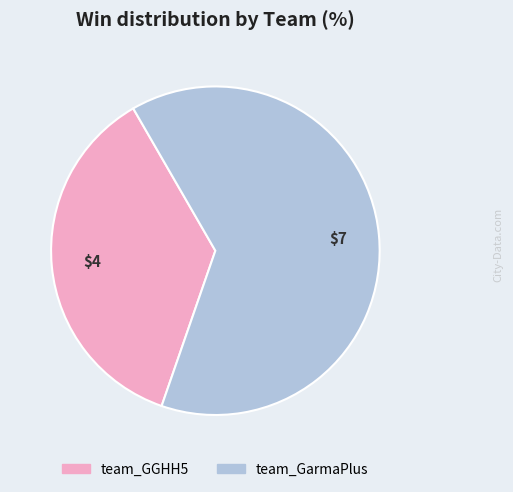

The team_GGHH5 slice represents 48% of the pie. True or false?

False